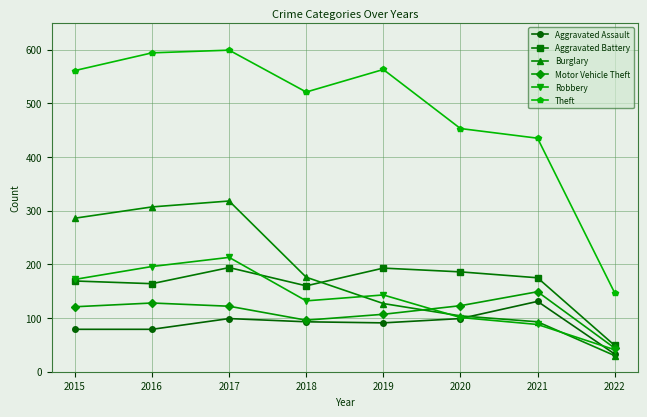

The Motor Vehicle Theft series shows 26 at 2015. True or false?

False